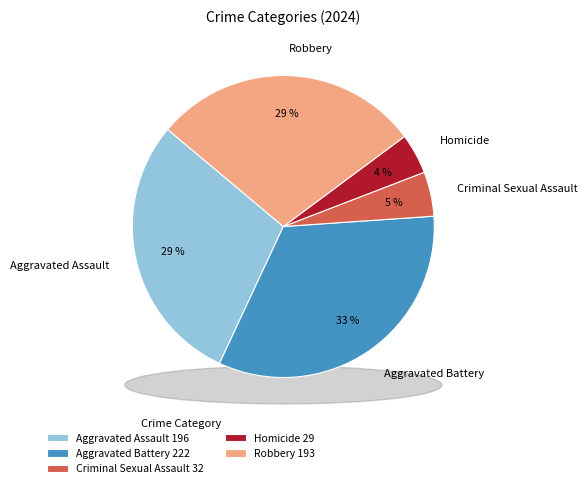

True or false: Robbery accounts for 29% of the total.

True